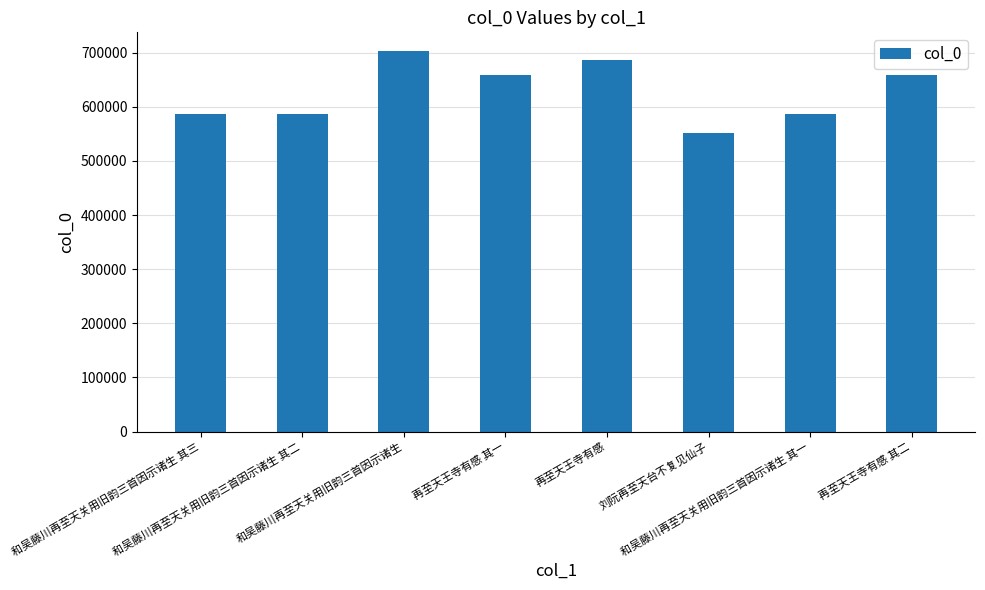

Between 和吴藤川再至天关用旧韵三首因示诸生 and 和吴藤川再至天关用旧韵三首因示诸生 其一, which is larger?

和吴藤川再至天关用旧韵三首因示诸生